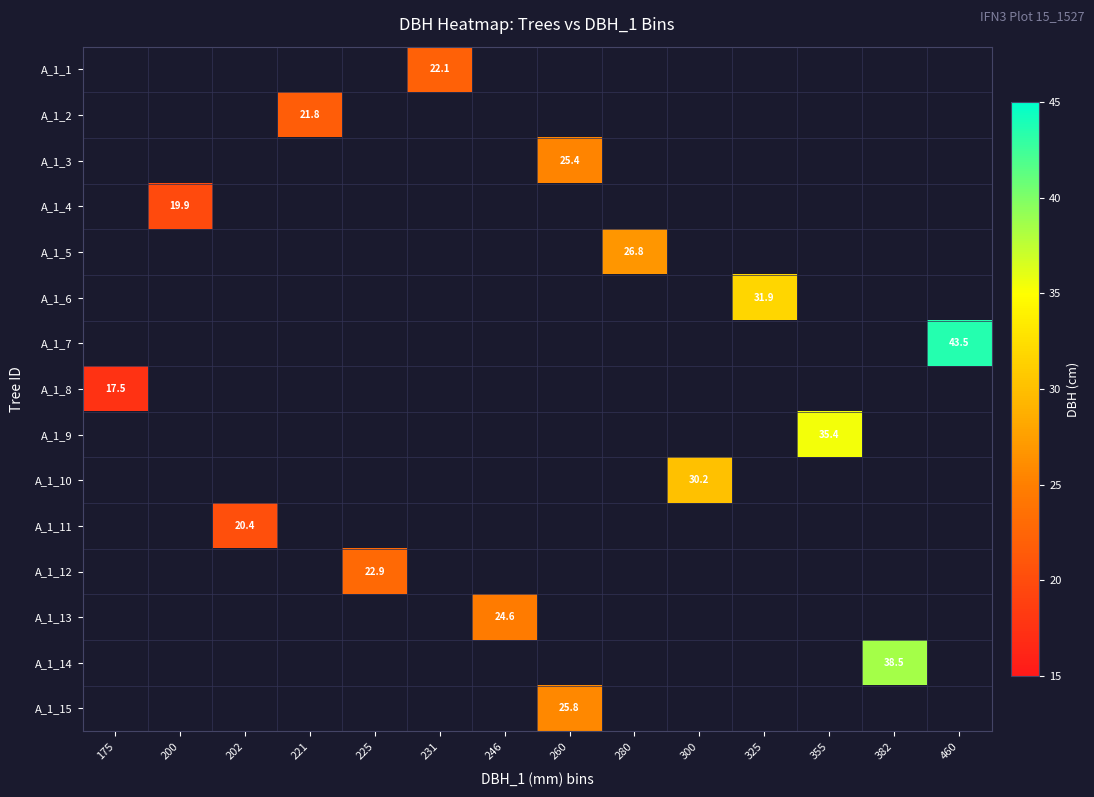

Count the number of categories in the chart.

14